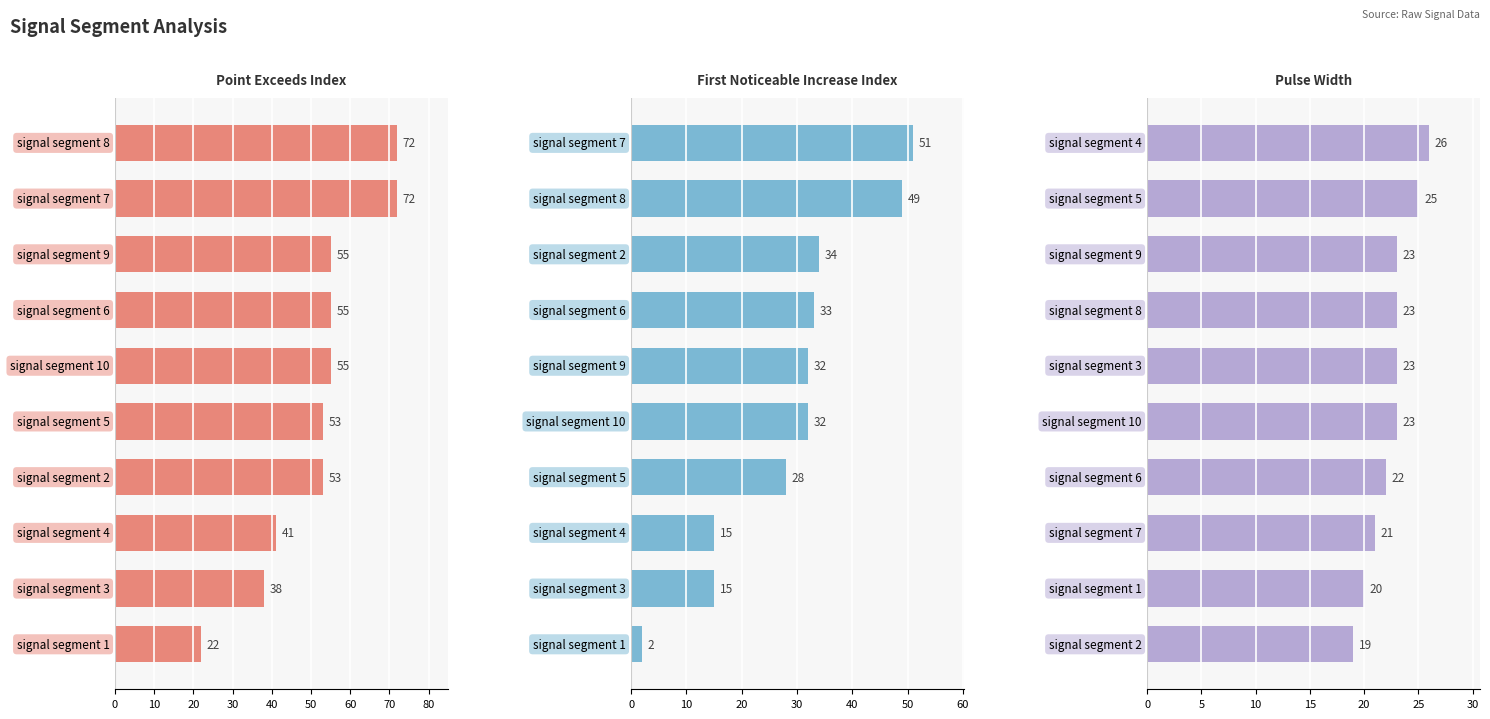

Is it true that First_Noticeable_Increase_Index equals 19 at signal segment 10?

False